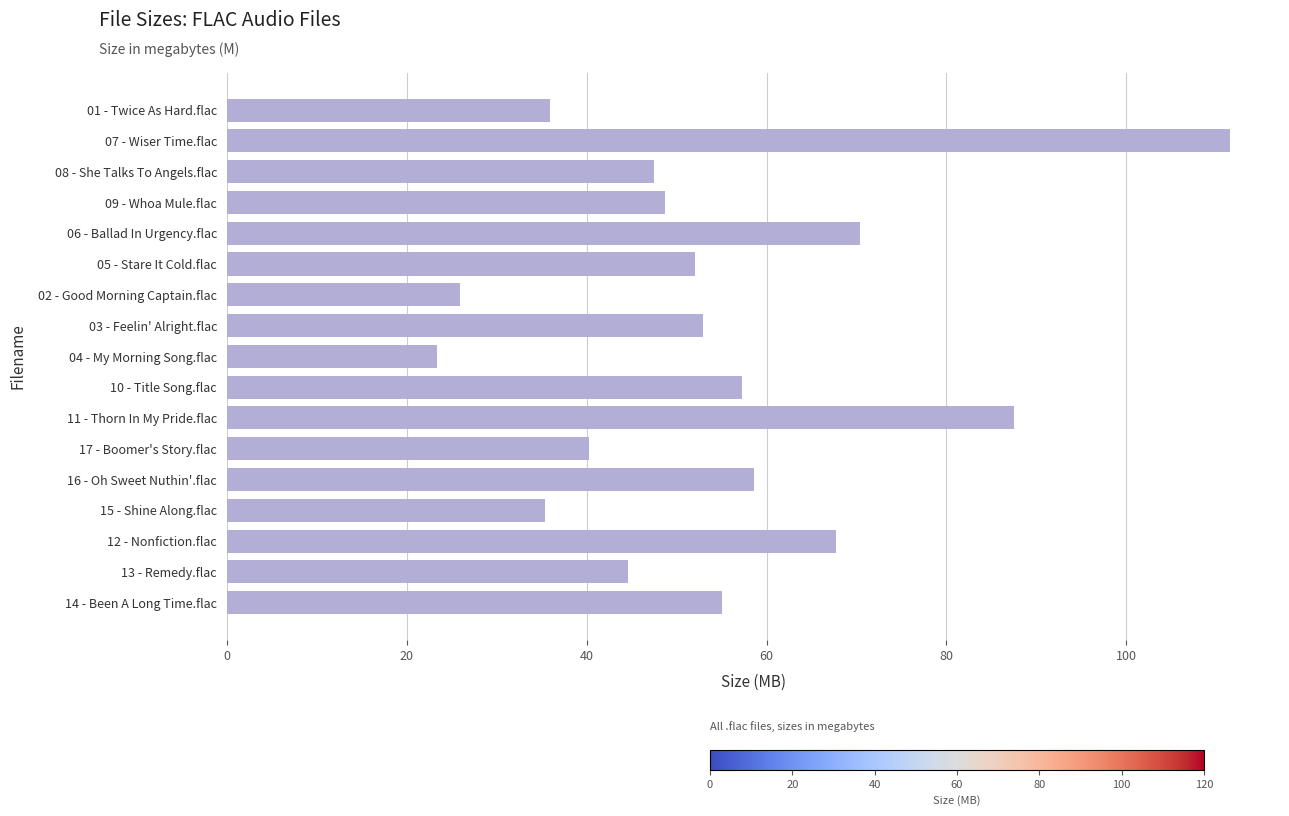

What is the sum of all values?

914.5